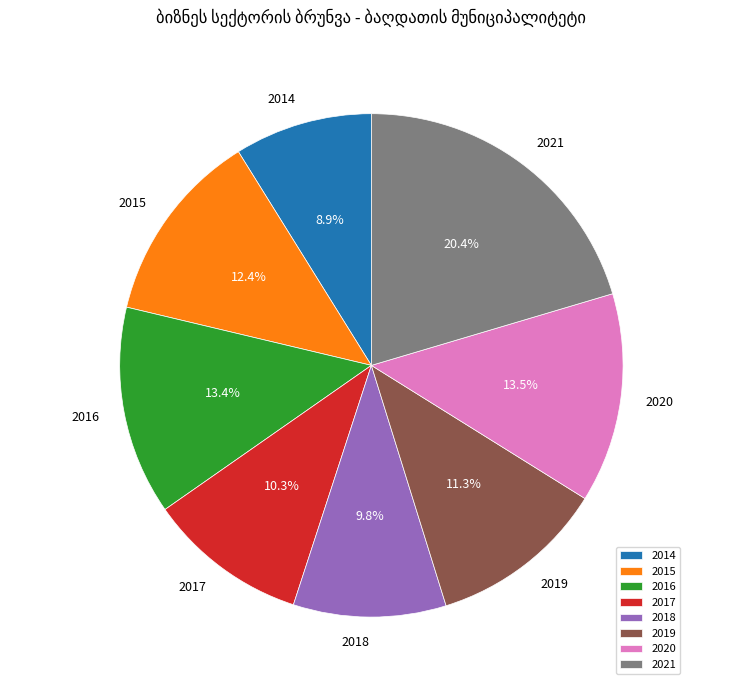

Does 2015 account for over 50% of the chart?

No